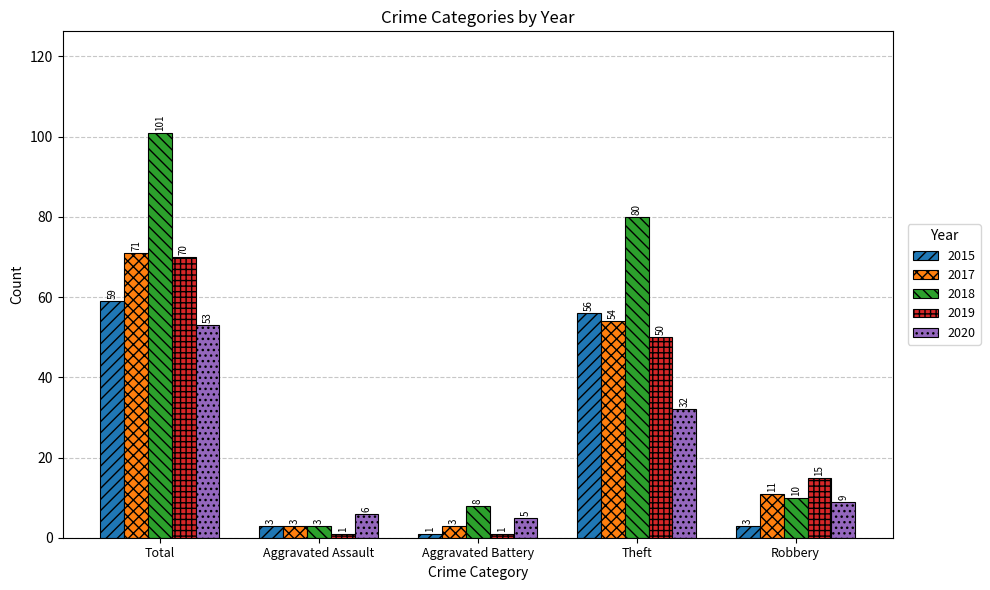

Between Total and Robbery, which series saw the biggest shift?

2018